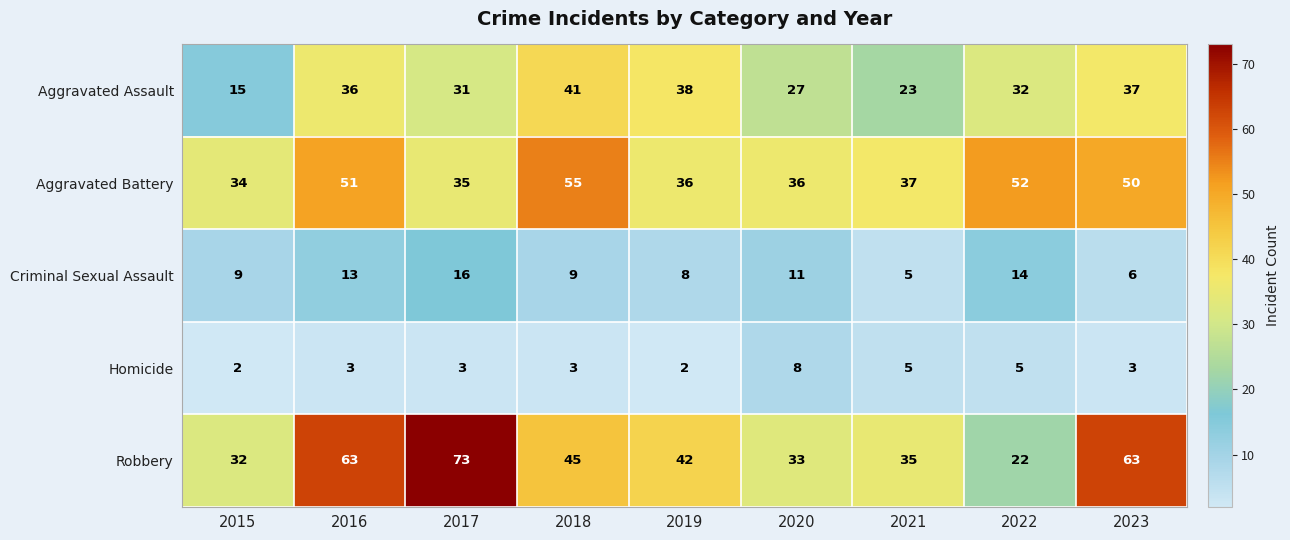

How many series are shown in this chart?

5